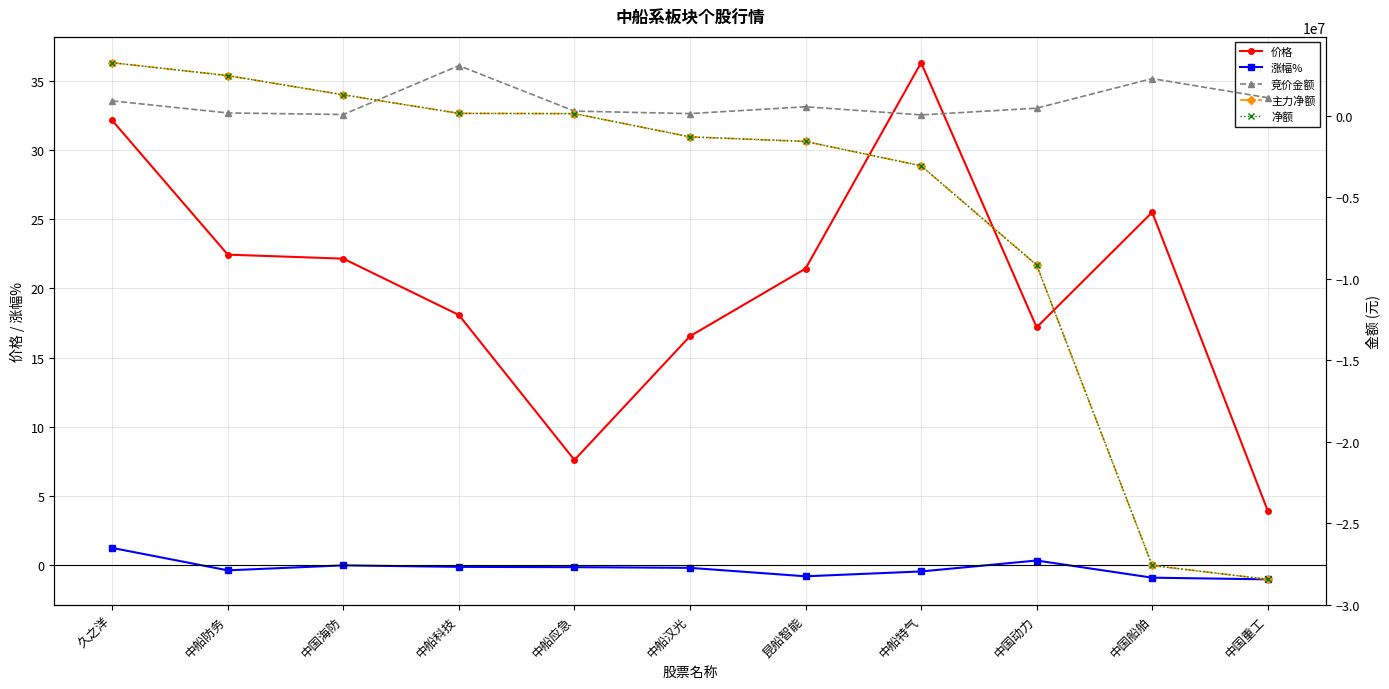

Is the value of 净额 at 久之洋 greater than the value of 涨幅% at 中船科技?

Yes